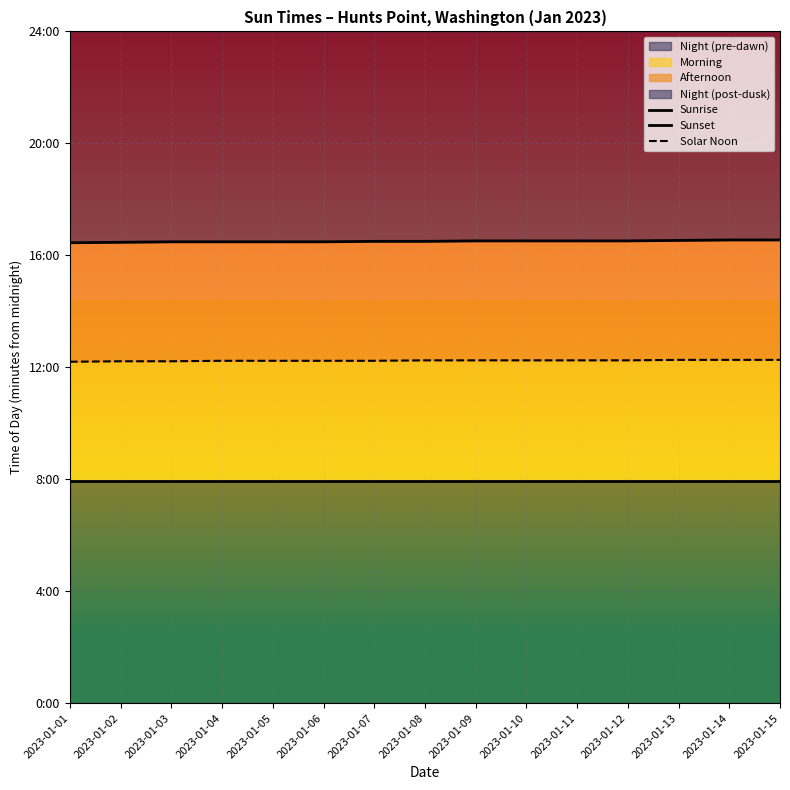

At which category is the sum across all series the highest?

2023-01-14